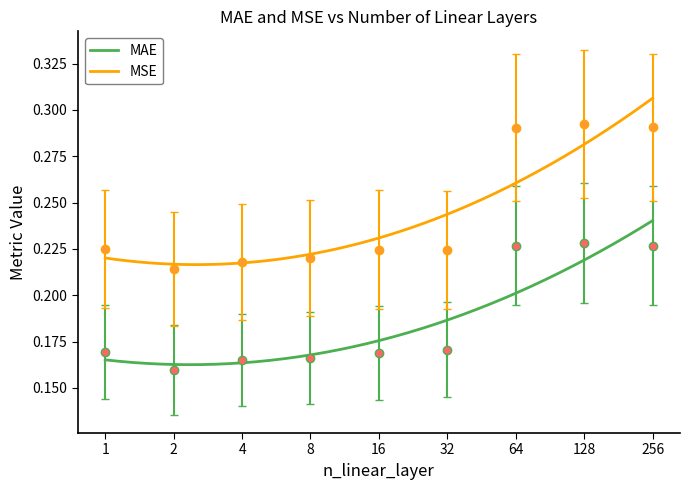

At how many categories does at least one series exceed 0?

9